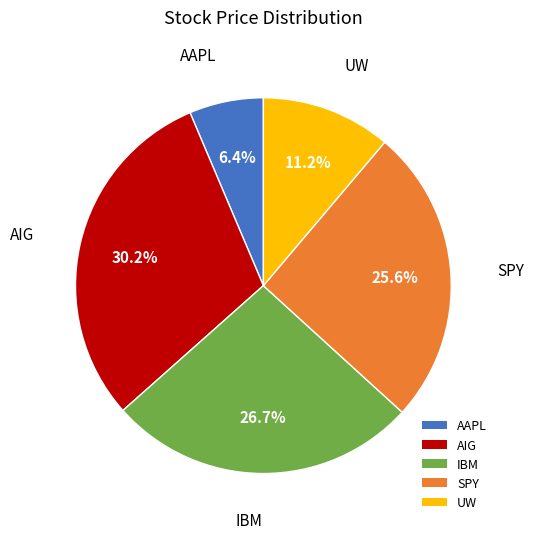

To the nearest percent, what portion does AIG represent?

30%